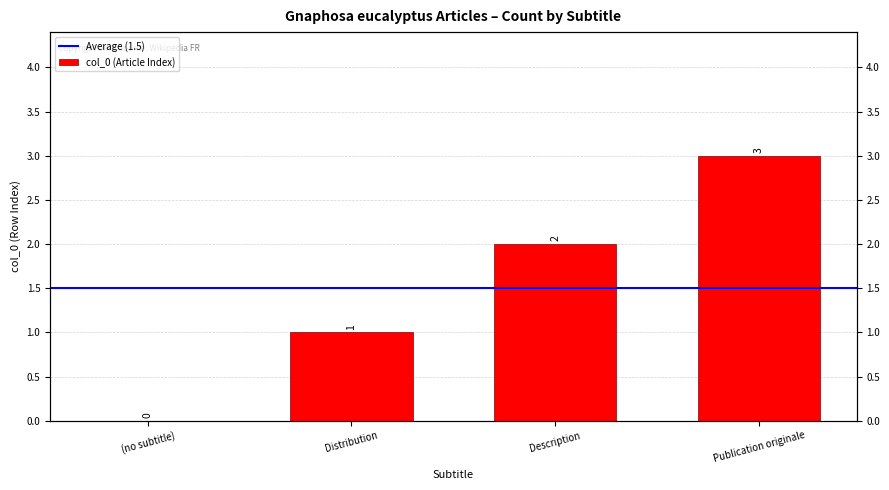

Where is the data nearest to the value 1?

Distribution